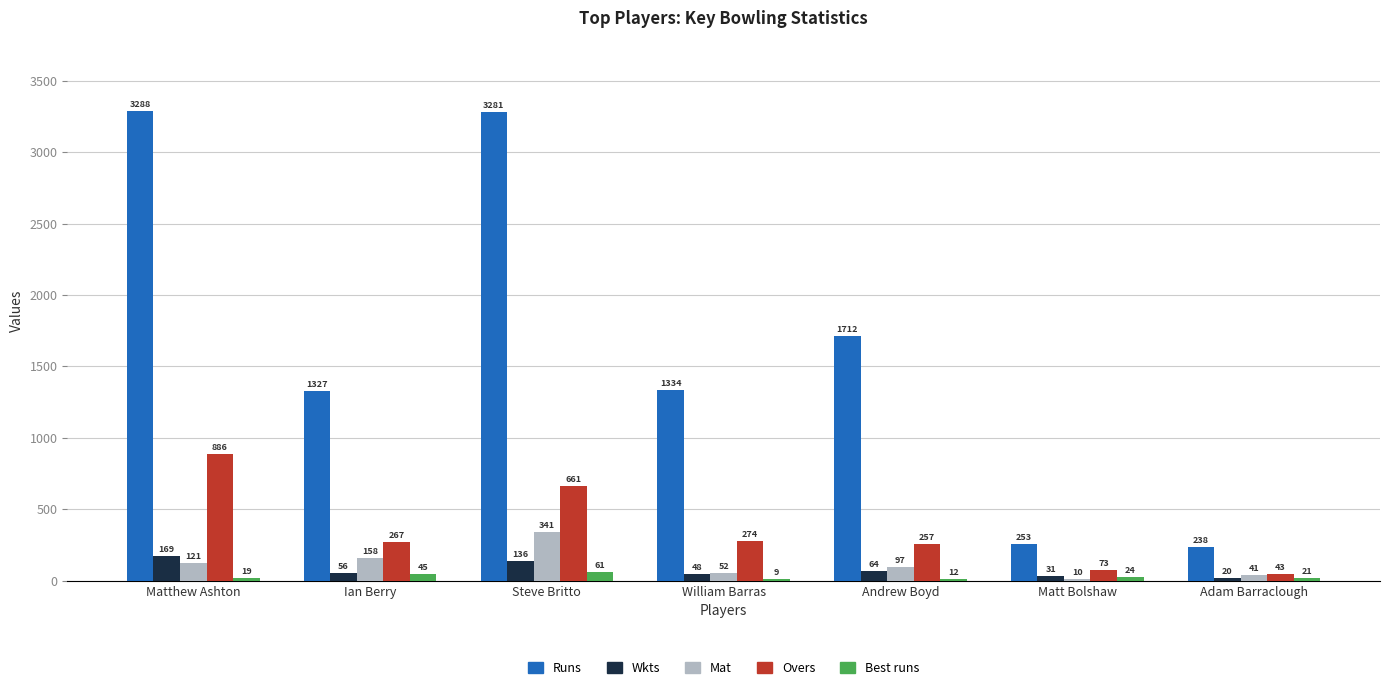

Which category has the highest value in the Overs series?

Matthew Ashton